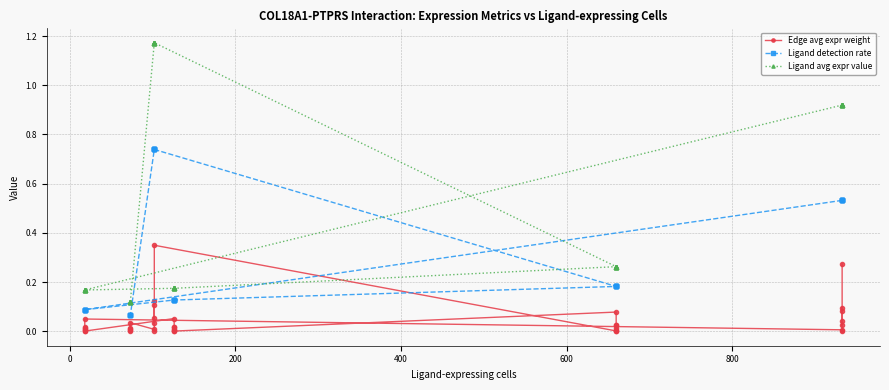

Which series has the largest total across all categories?

Ligand avg expr value